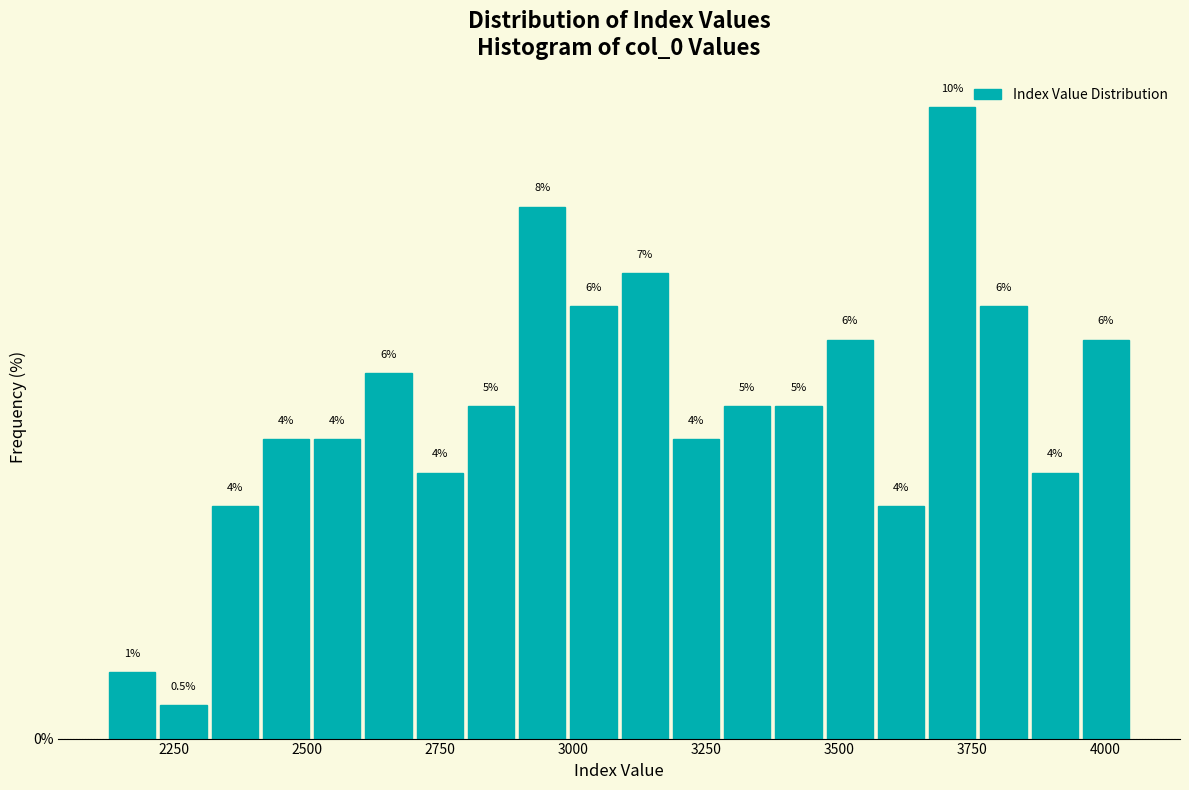

Read against the x-axis, roughly where is the centre of the tallest bar?

3700